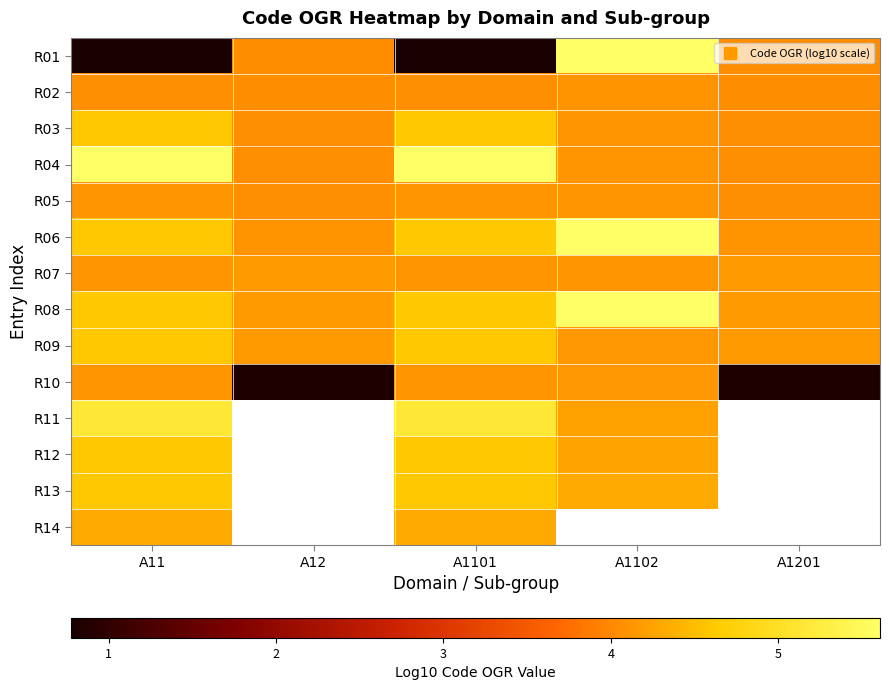

Is the value of R07 at A12 greater than the value of R03 at A1201?

Yes